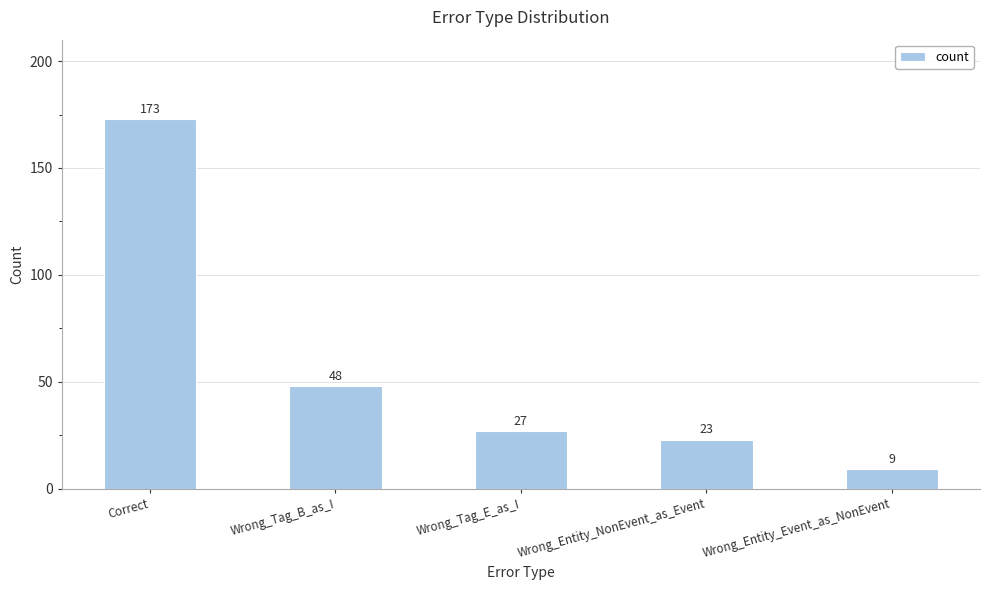

What is the maximum value shown in the chart?

173